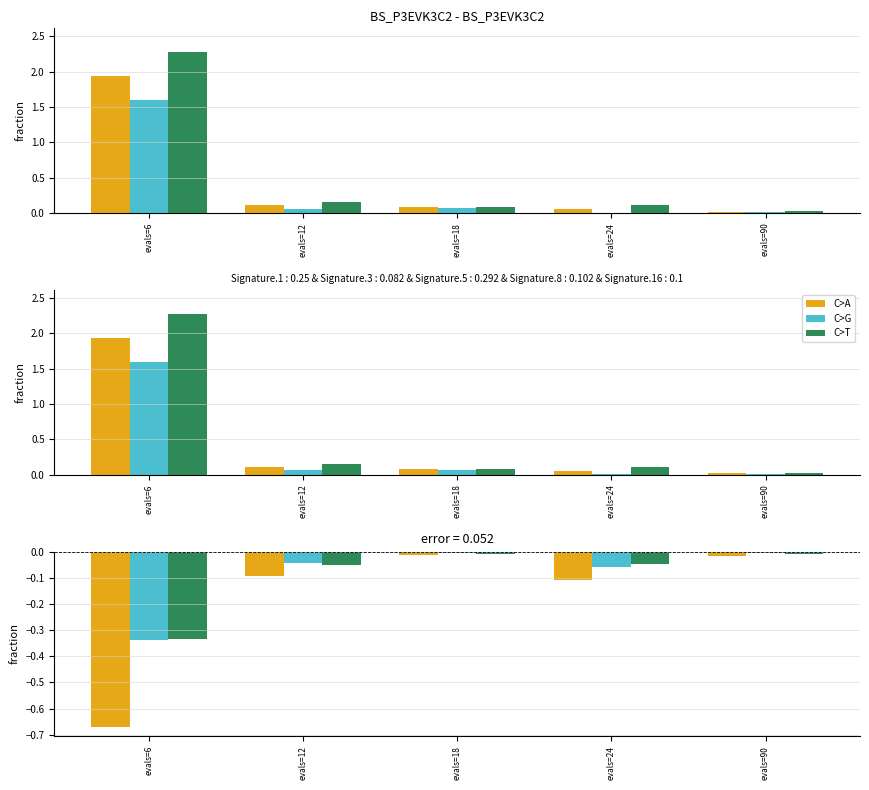

Is it true that mean equals -0.0 at evals=90?

True